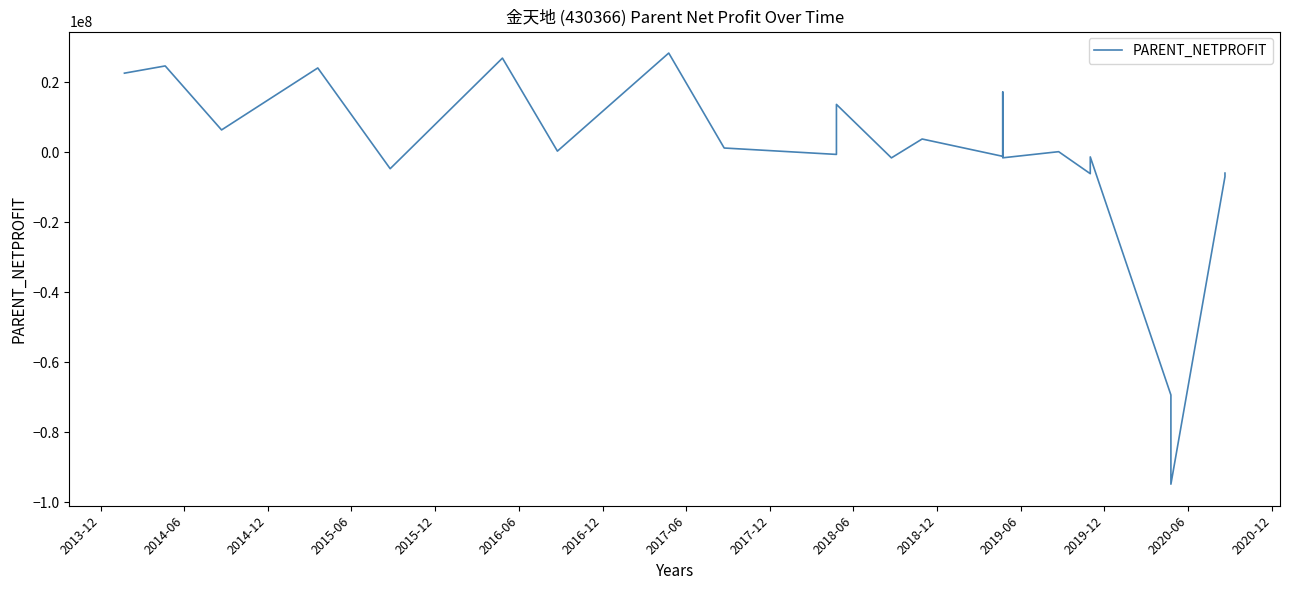

What is the approximate value at 2016-06?

26949427.8